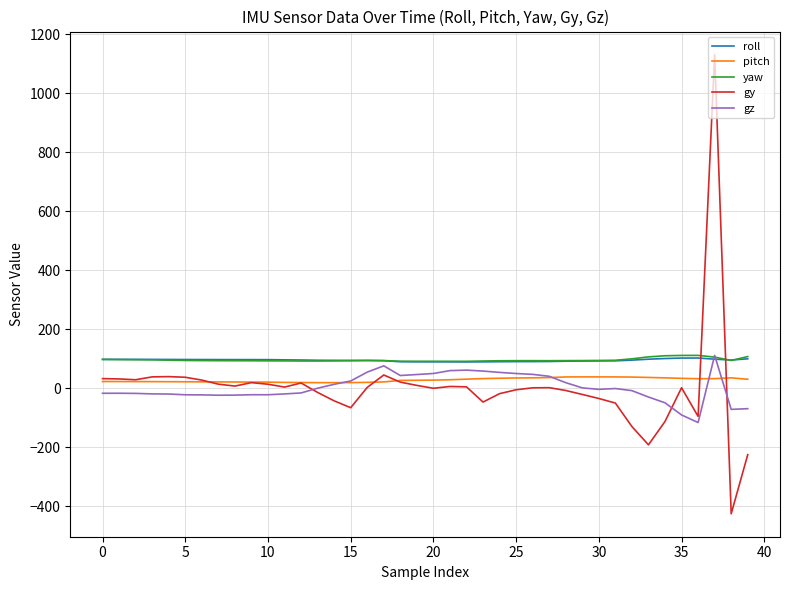

How many times do gy and roll cross each other?

2